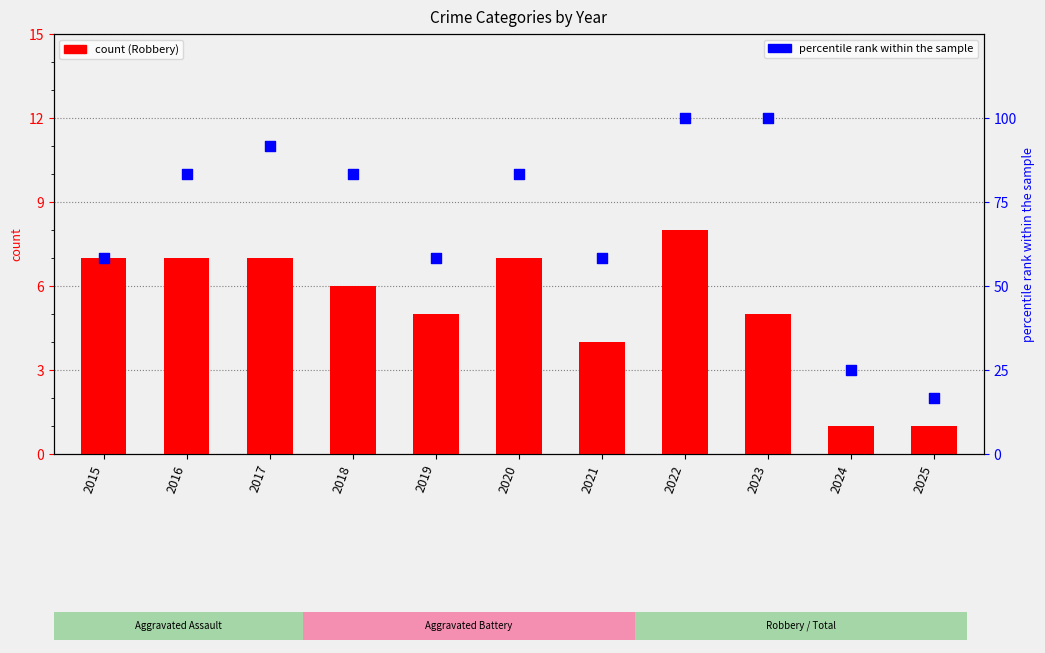

Which series has the widest spread of Y values?

percentile rank (Total scaled)